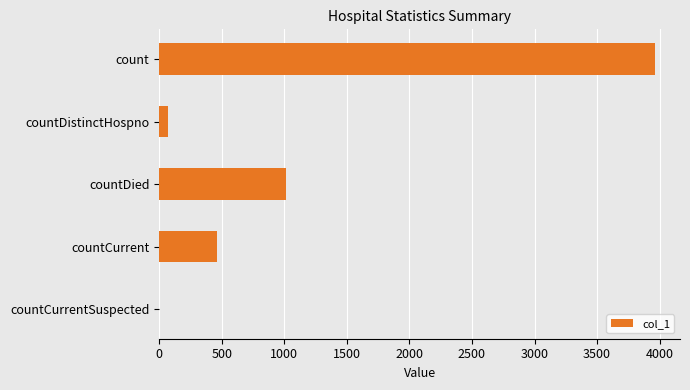

What is the maximum value shown in the chart?

3964